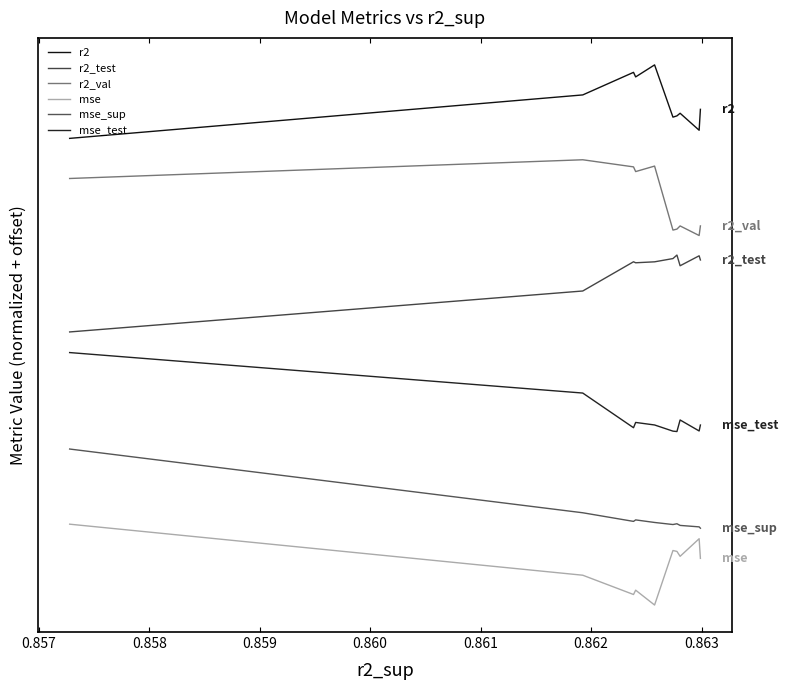

True or false: mse_test and r2 cross at least once.

False